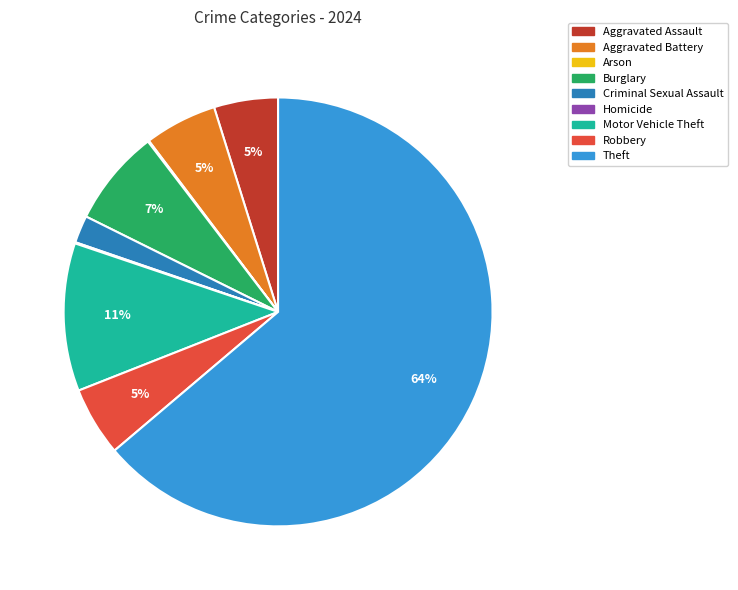

True or false: Criminal Sexual Assault accounts for 2% of the total.

True